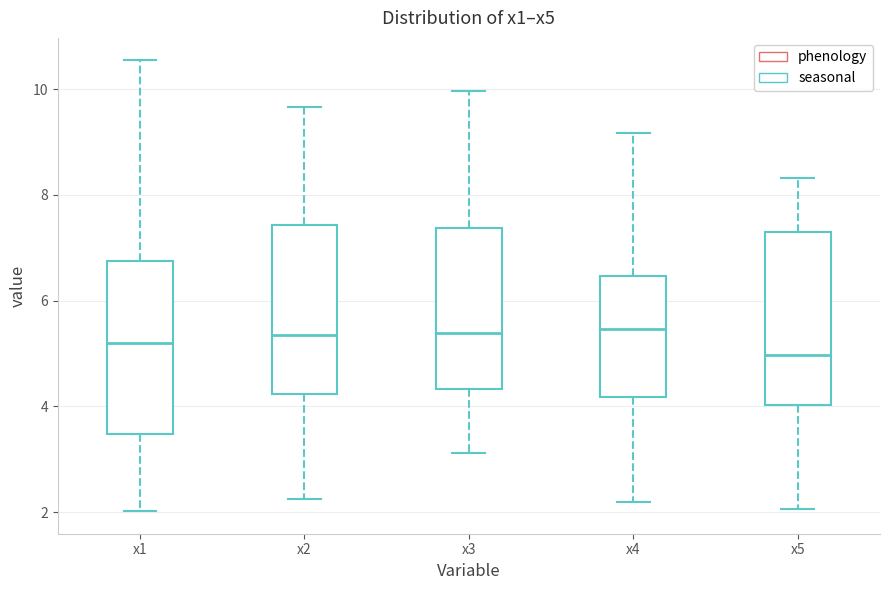

Reading left to right, transcribe this box plot: for each box, give where its median line is, the range the box spans, and where its two whiskers end, as read against the y-axis. The values are not printed on the chart, so give them approximately, as read against the axis.

x1: median 5.2, box 3.4 to 6.8, whiskers 2.0 to 10.6
x2: median 5.4, box 4.2 to 7.4, whiskers 2.2 to 9.6
x3: median 5.4, box 4.4 to 7.4, whiskers 3.2 to 10.0
x4: median 5.4, box 4.2 to 6.4, whiskers 2.2 to 9.2
x5: median 5.0, box 4.0 to 7.4, whiskers 2.0 to 8.4